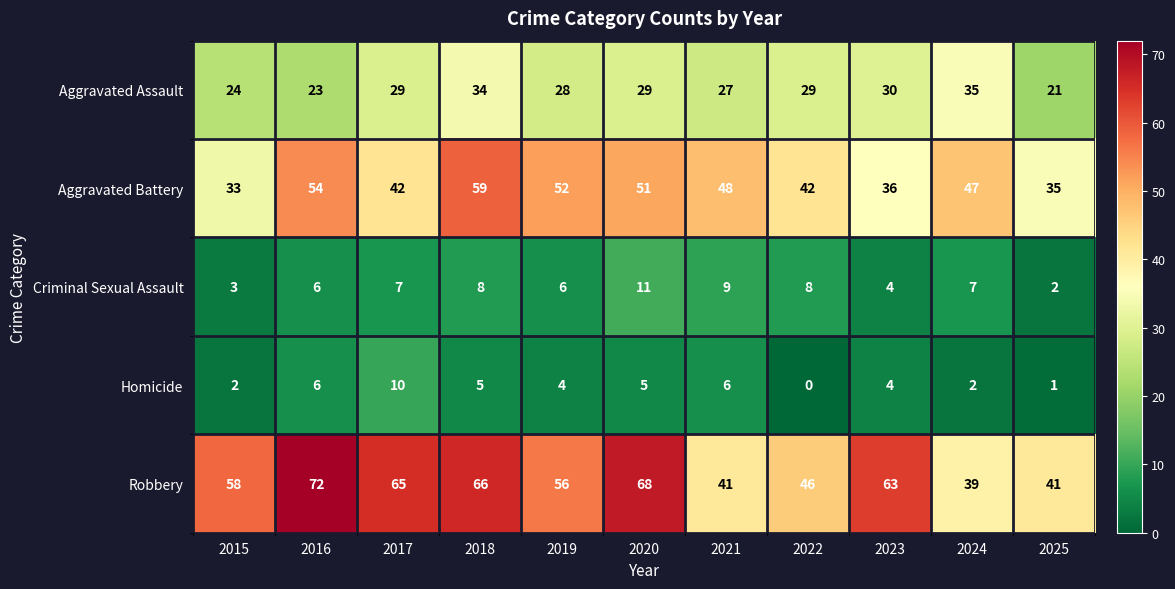

How many distinct data groups are displayed?

5